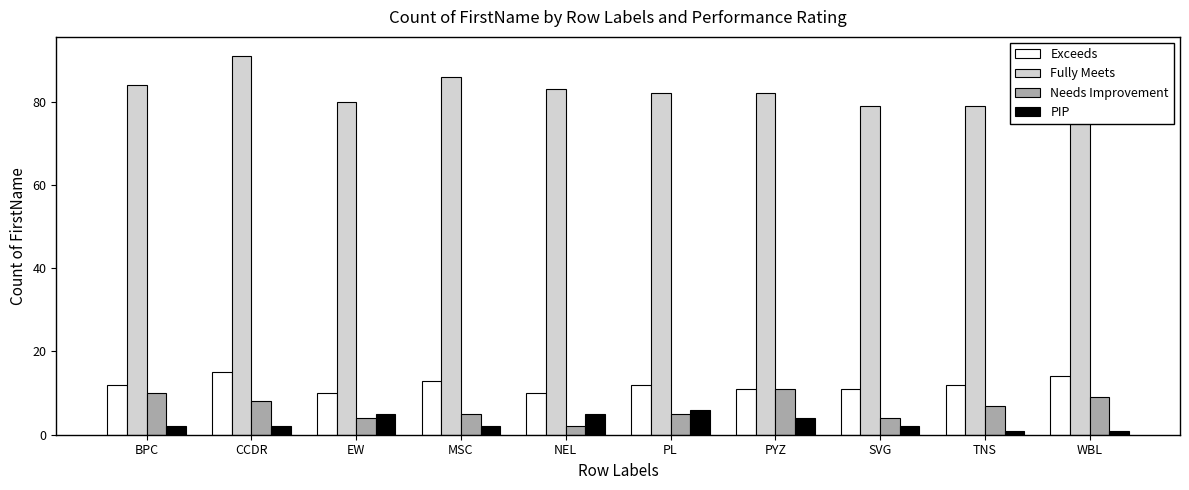

True or false: Fully Meets has a value of 82 at PYZ.

True